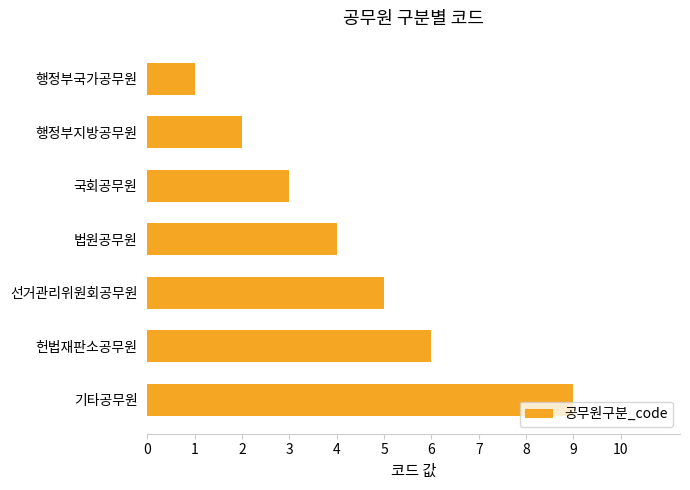

Count the number of categories in the chart.

7